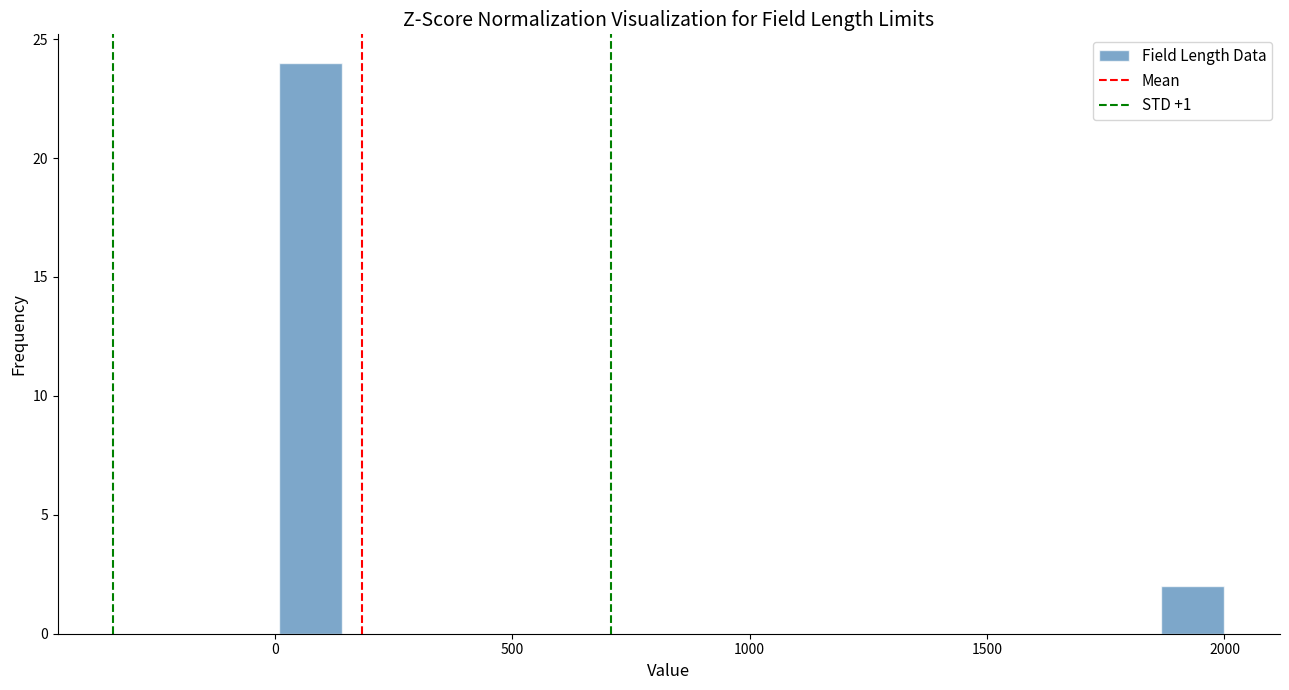

Read against the x-axis, roughly where is the centre of the tallest bar?

100